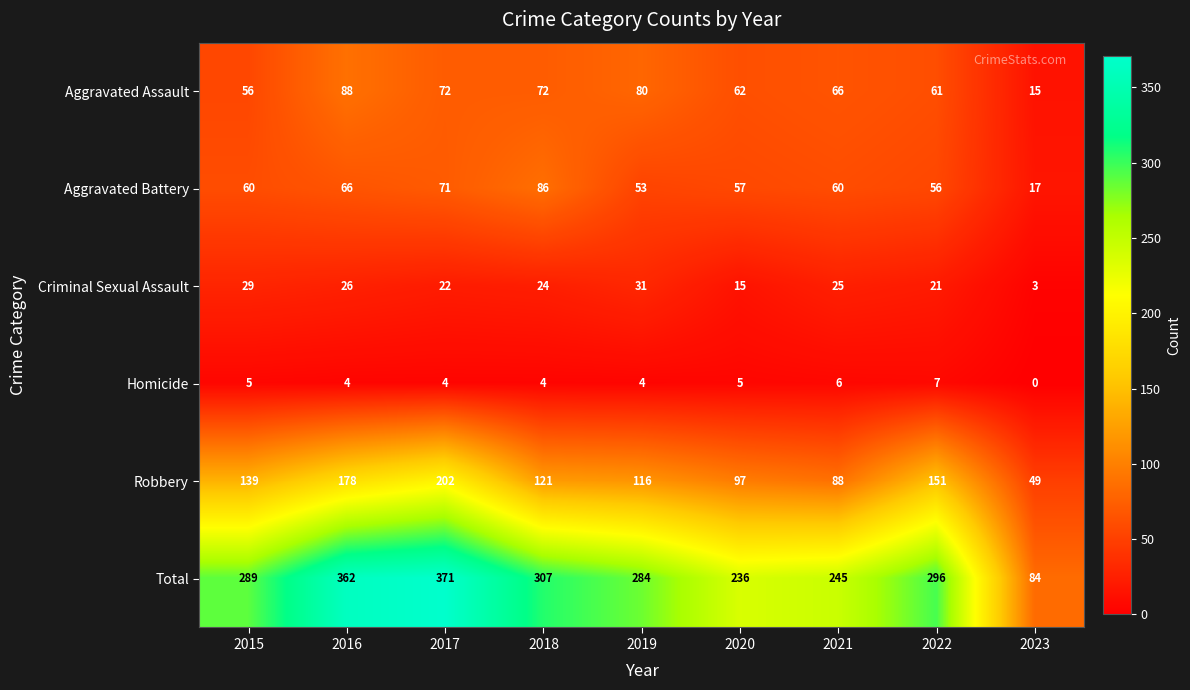

How many distinct data groups are displayed?

6